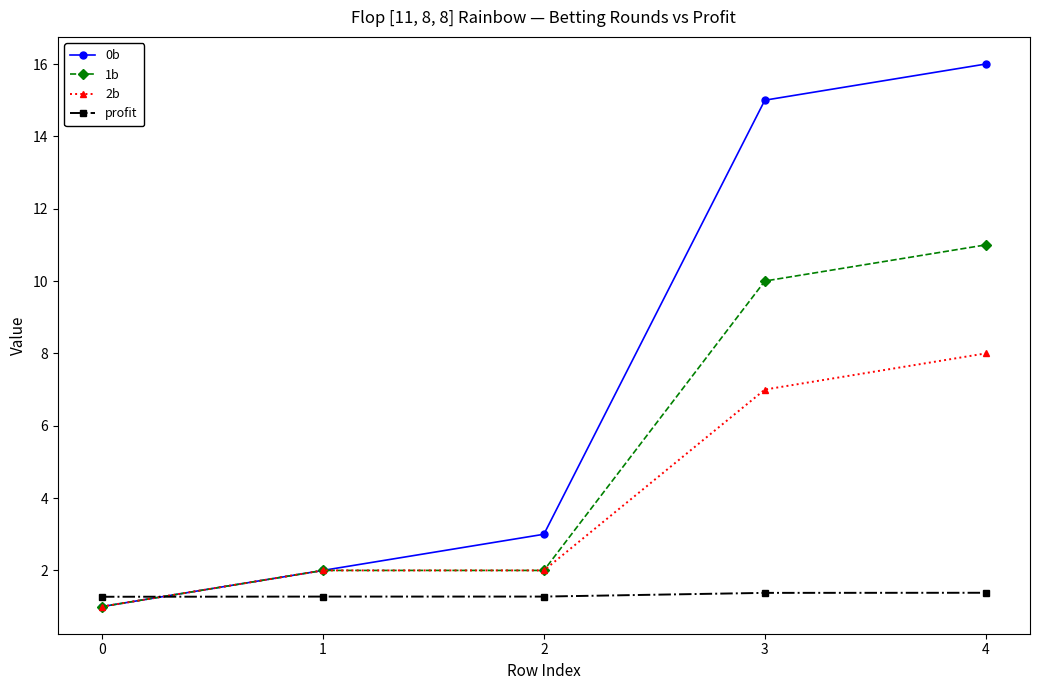

What are all the series names shown in the legend?

0b, 1b, 2b, profit